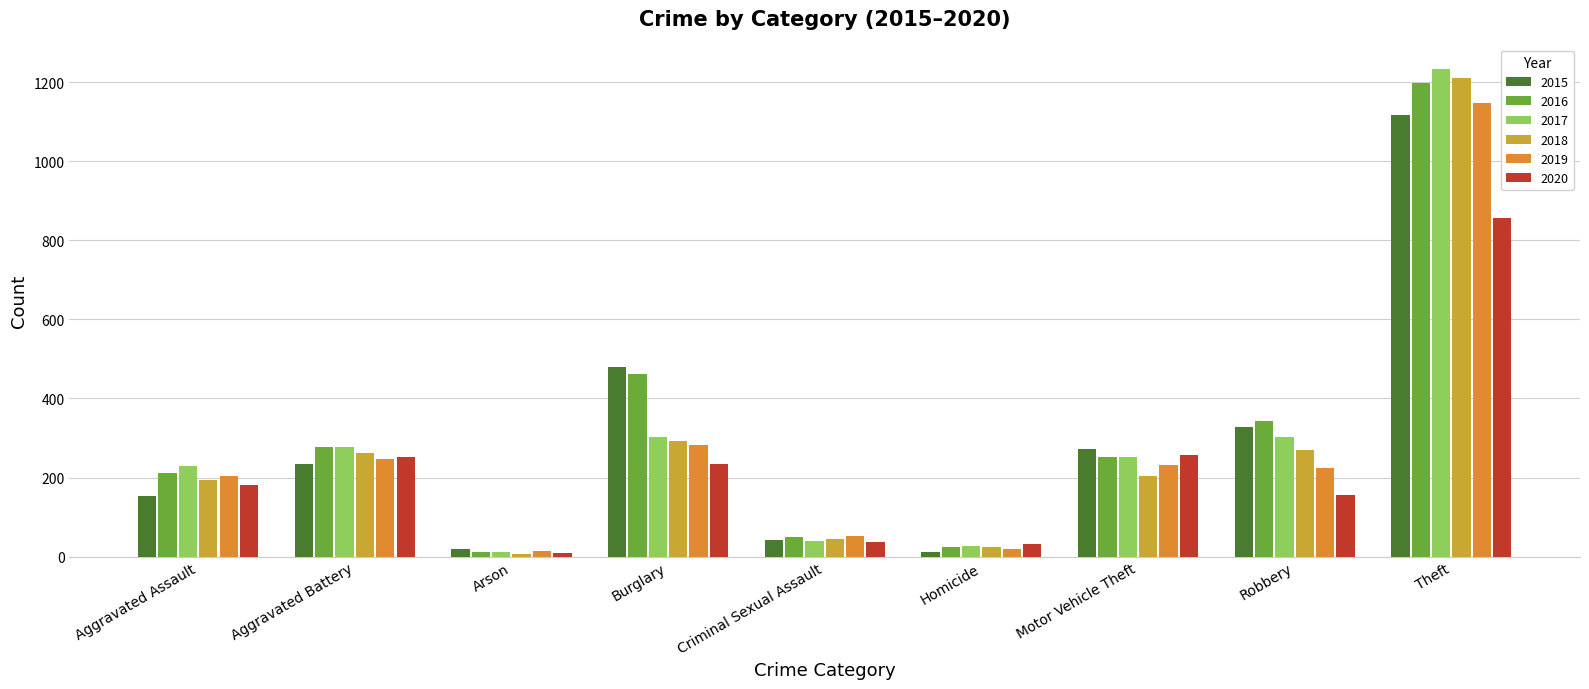

What is the minimum value shown in the chart?

7